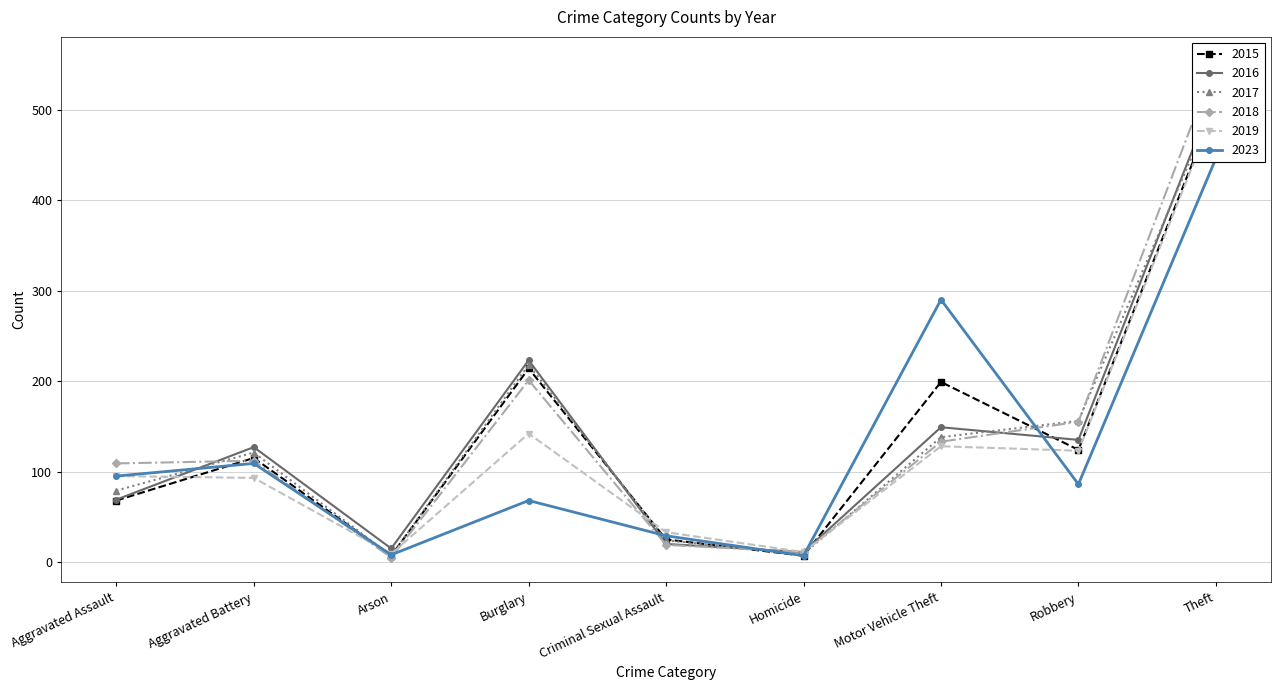

Where is the first local minimum for 2017?

Arson